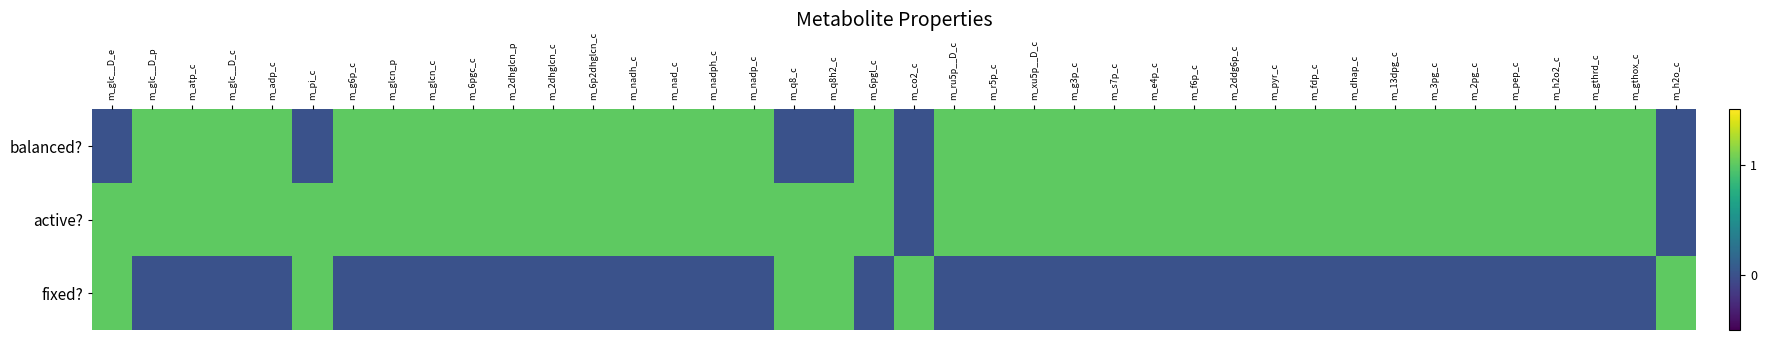

Which series has the widest spread of values?

balanced?